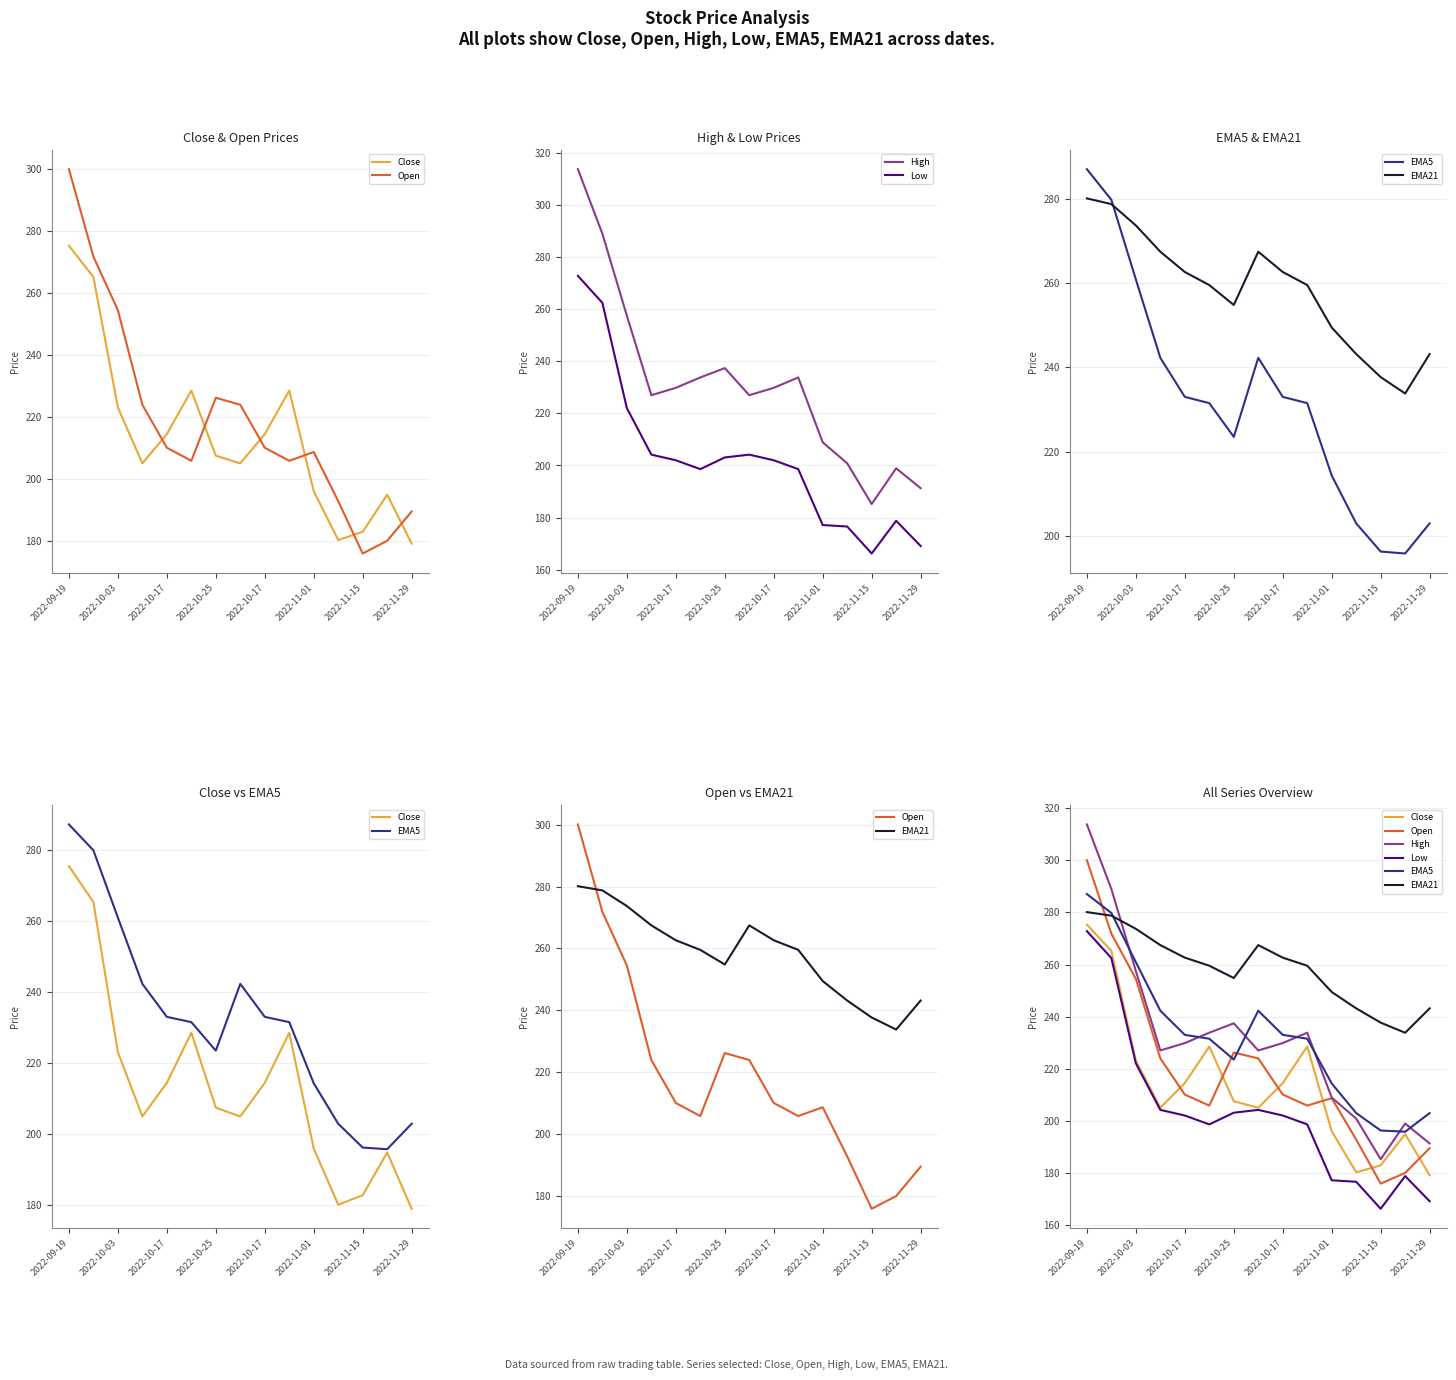

The Close series shows 47.5 at 2022-10-17. True or false?

False